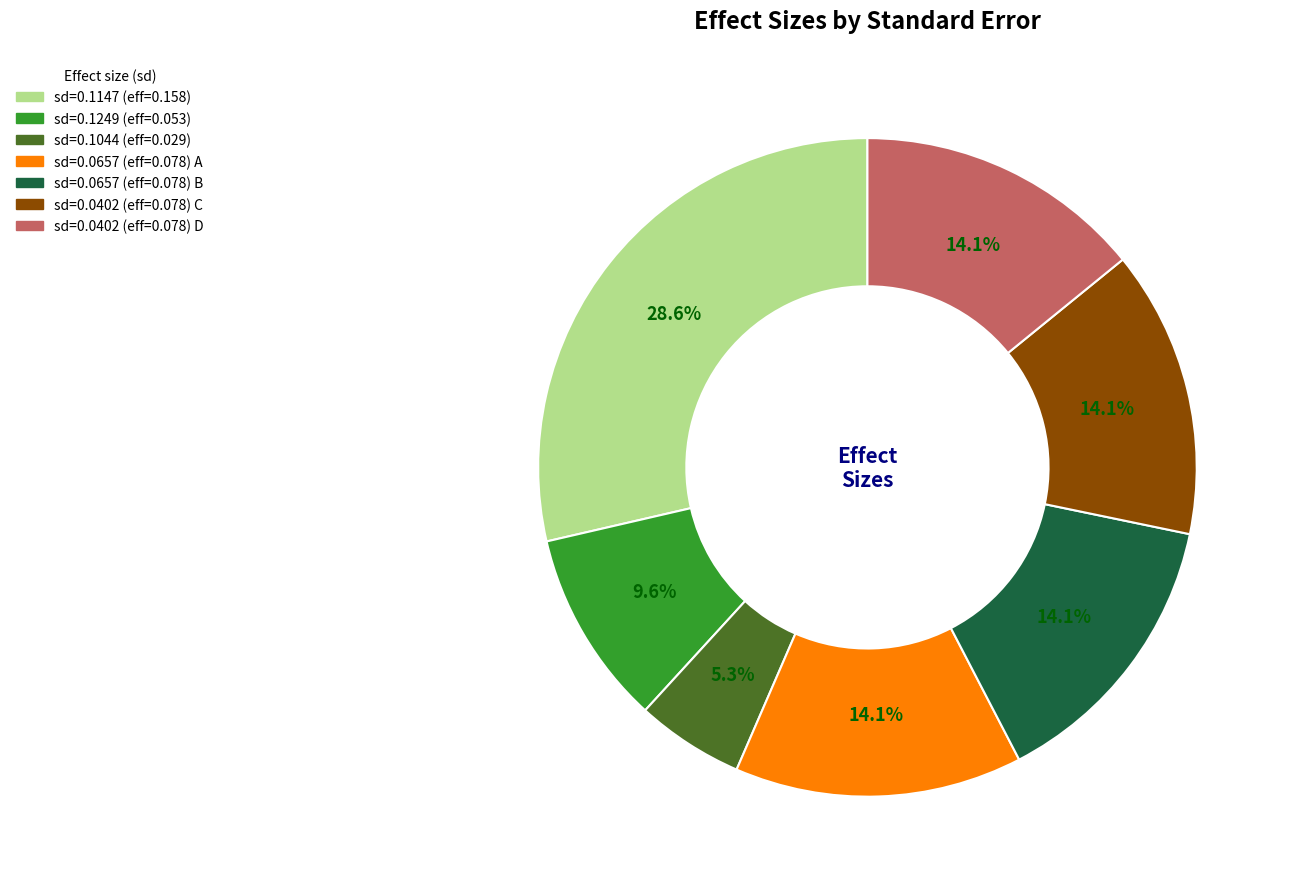

Is there any slice that represents more than half of the pie?

No